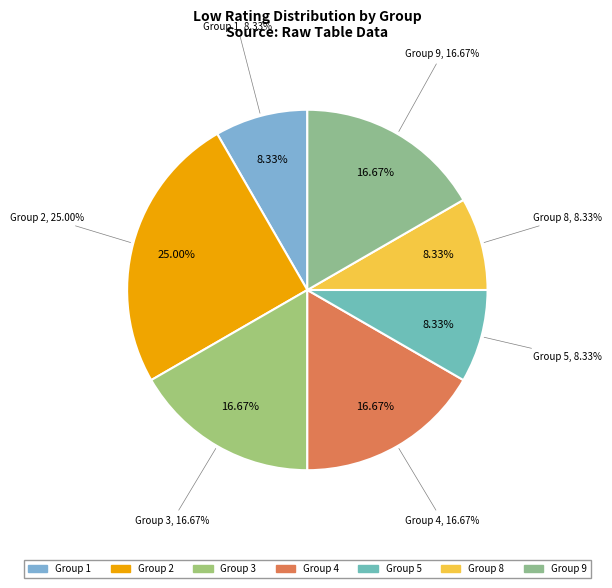

How much of the chart is everything except 8?

91.7%